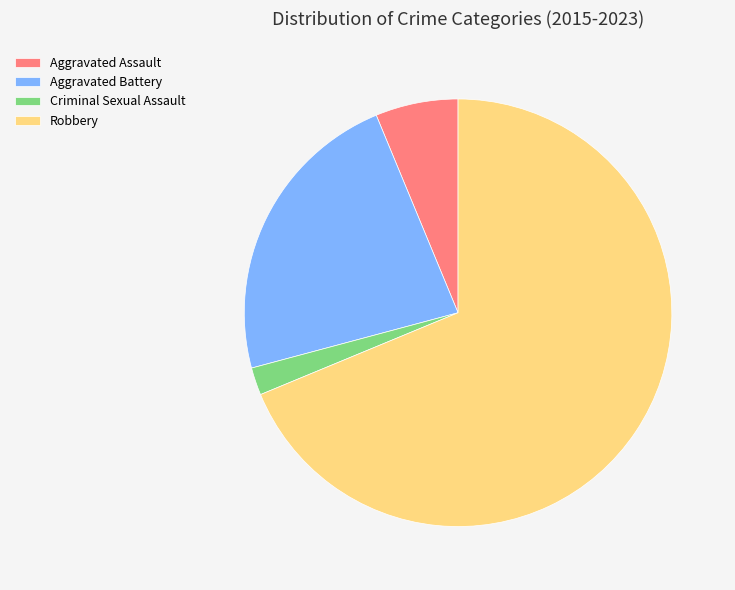

Is it true that Aggravated Battery is 33% of the pie?

False